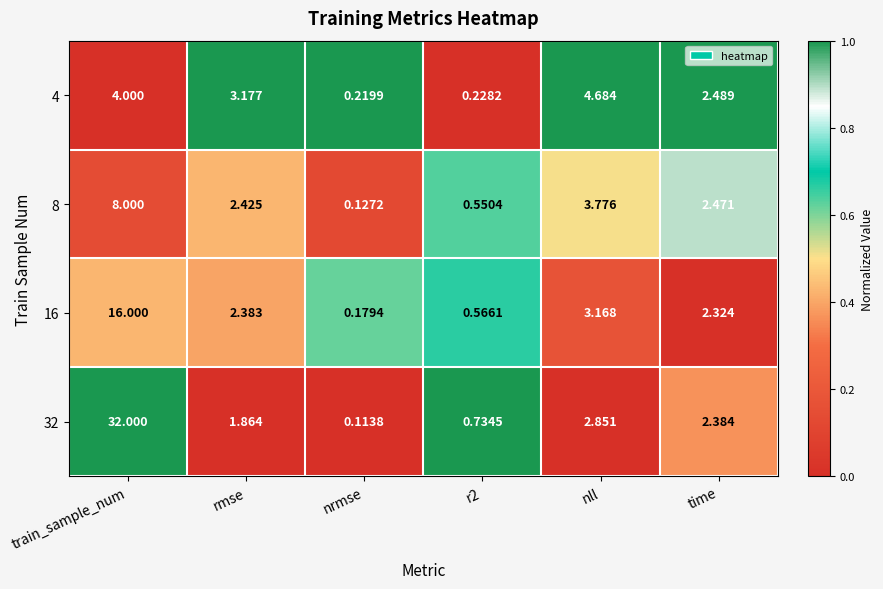

At which label does 4 reach its minimum?

nrmse